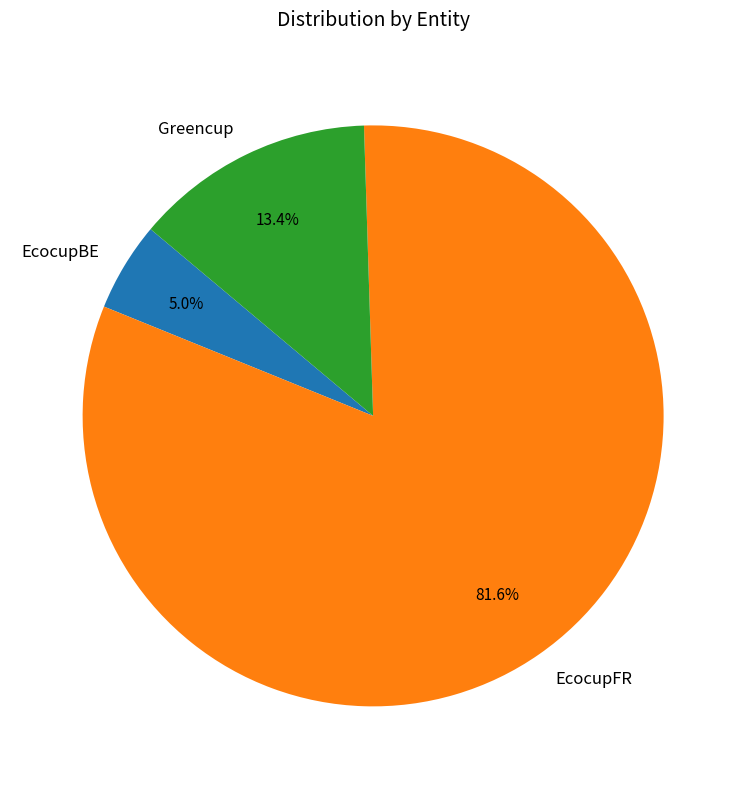

What is the ratio of the value at EcocupBE to the value at Greencup?

0.4